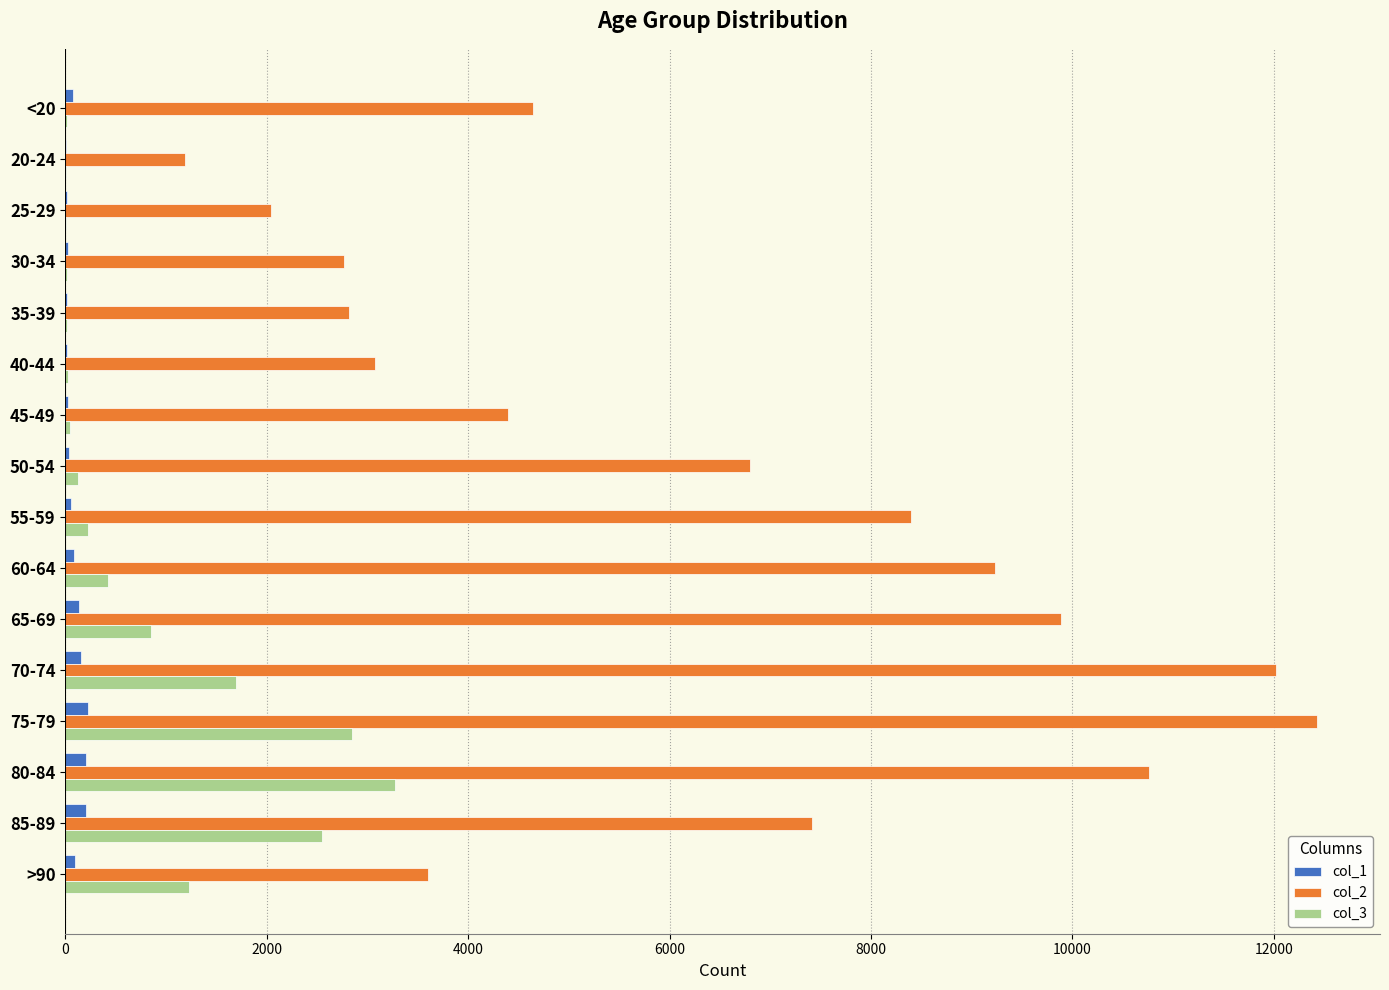

How many data points does each series have?

16